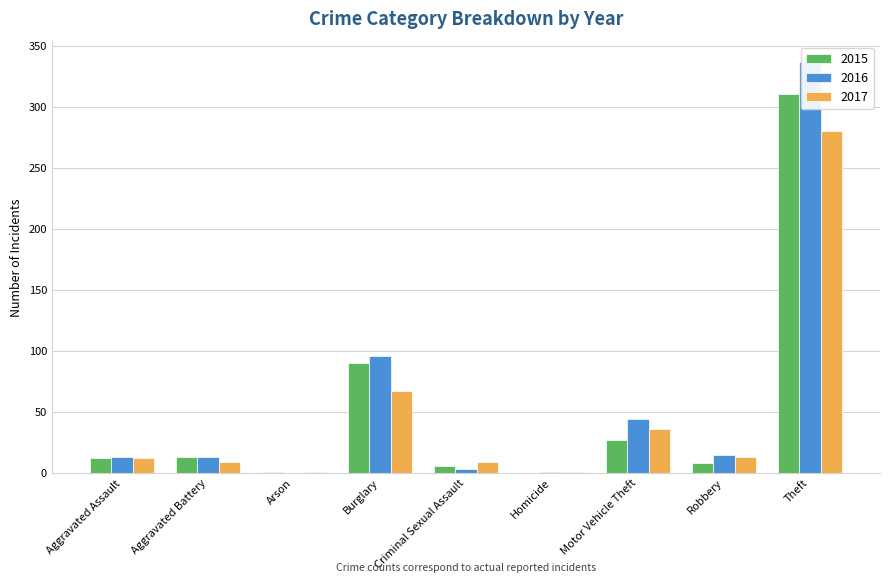

What is the difference between the second highest and minimum values in the 2016 series?

96